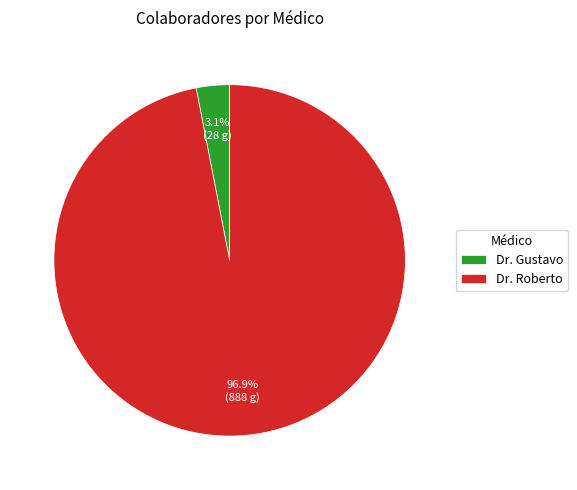

Which has a higher value, Dr. Gustavo or Dr. Roberto?

Dr. Roberto